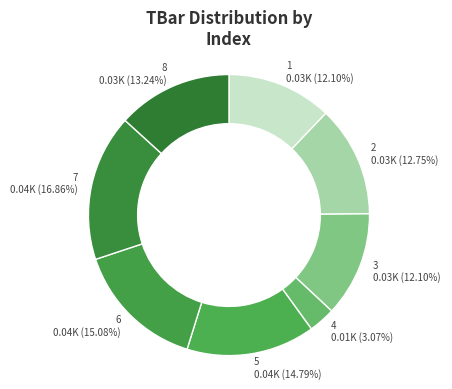

Is it true that 5 is 15% of the pie?

True